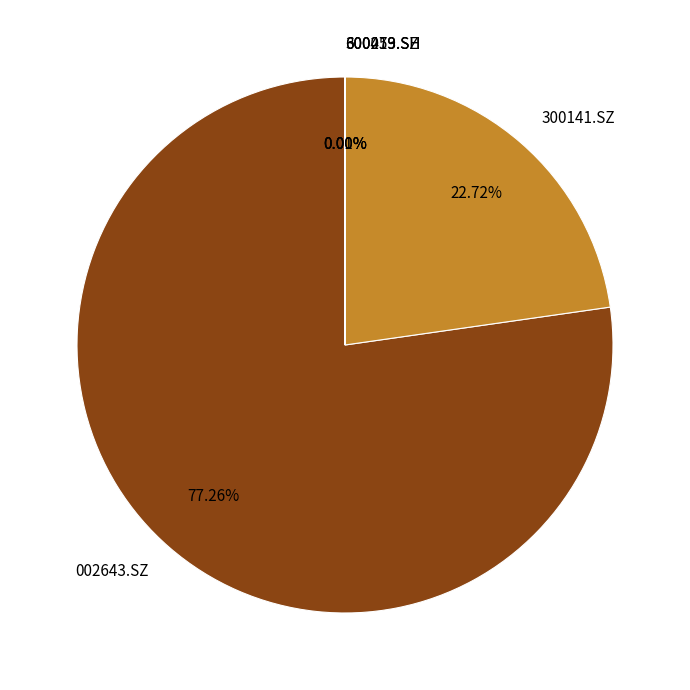

How much of the chart is everything except 002643.SZ?

22.7%